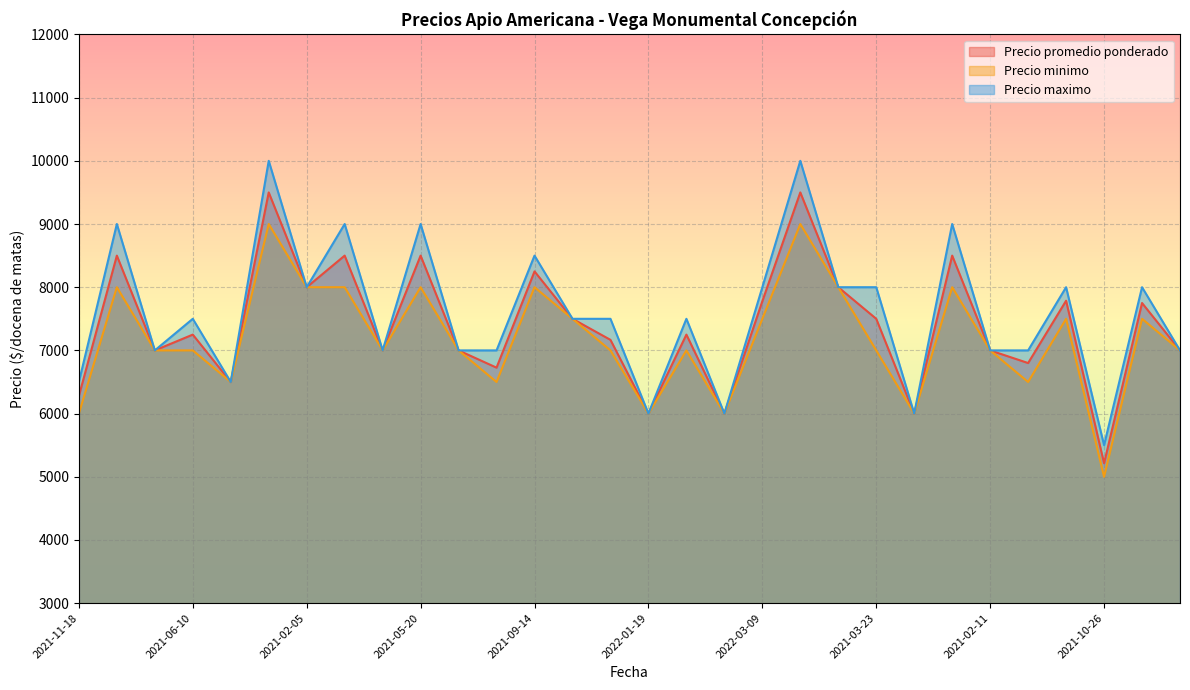

What are all the series names shown in the legend?

Precio promedio ponderado, Precio minimo, Precio maximo